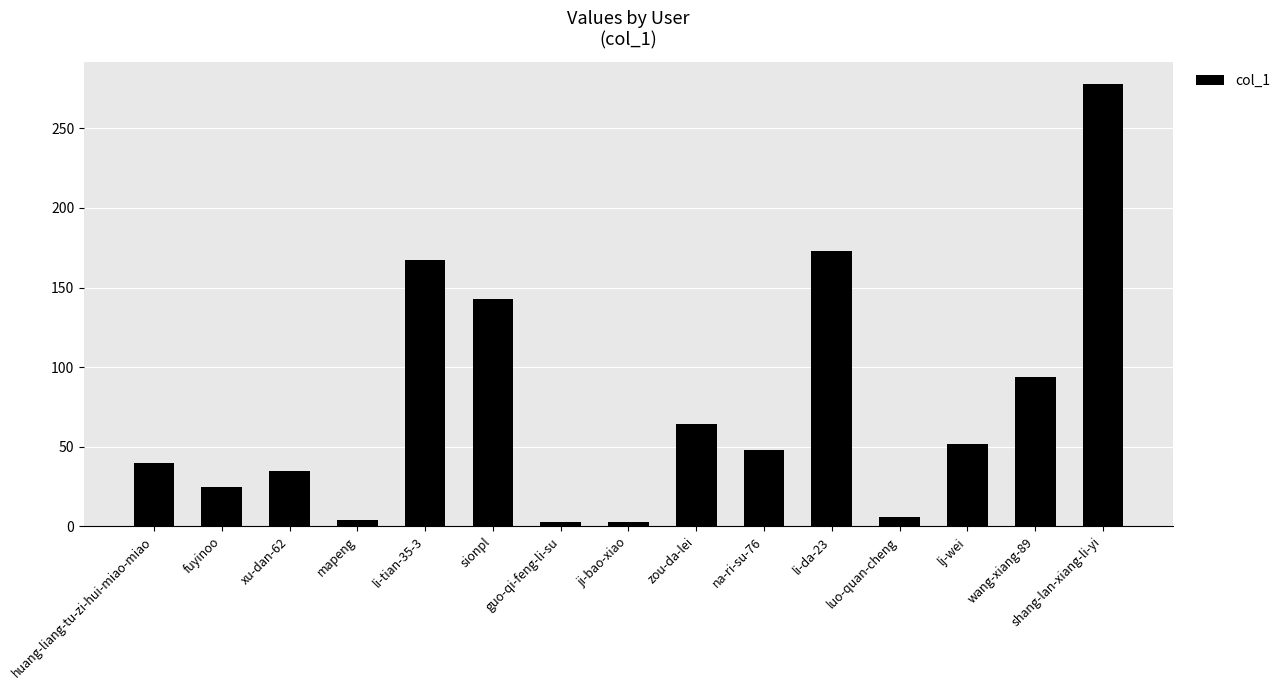

How many data points does each series have?

15